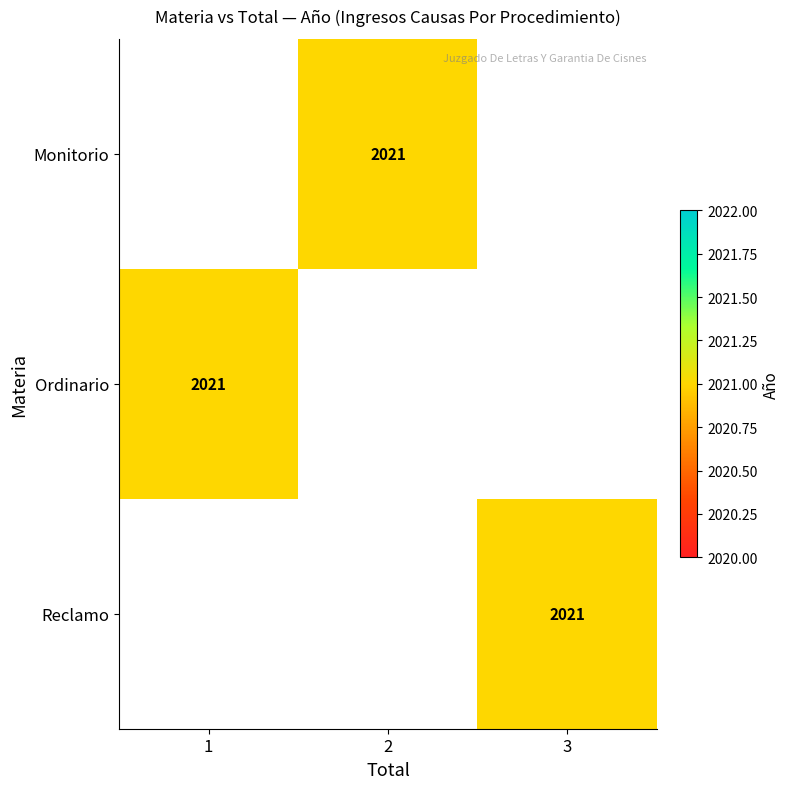

The value of Reclamo at 3 is 2699. True or false?

False